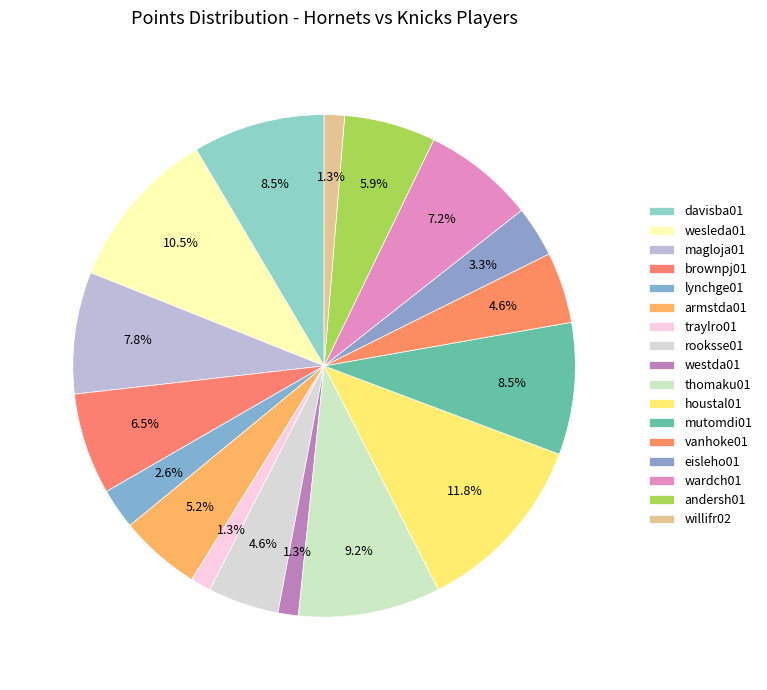

To the nearest percent, what percentage of the pie is wardch01?

7%